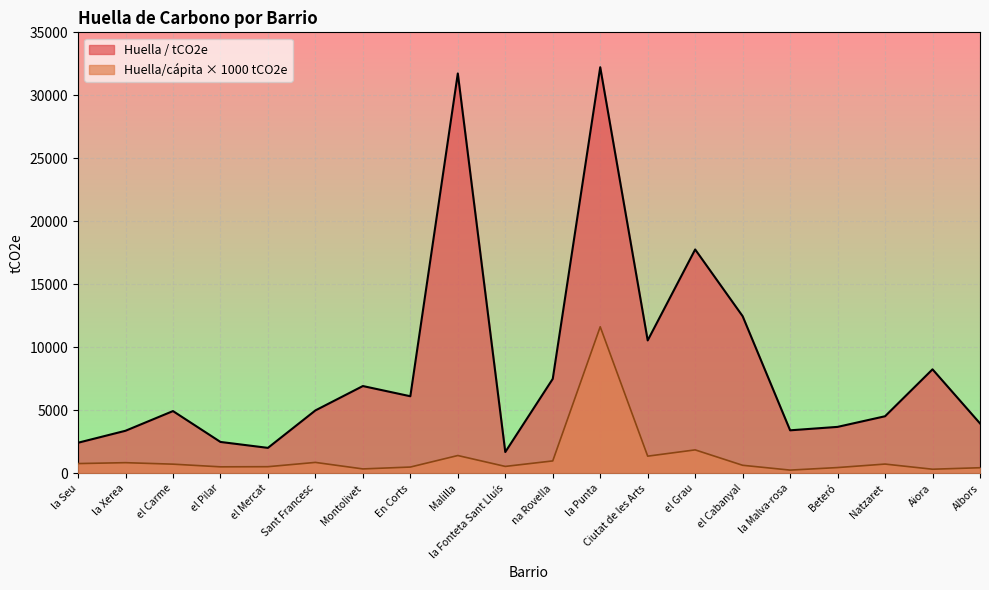

At which category is the sum across all series the highest?

la Punta